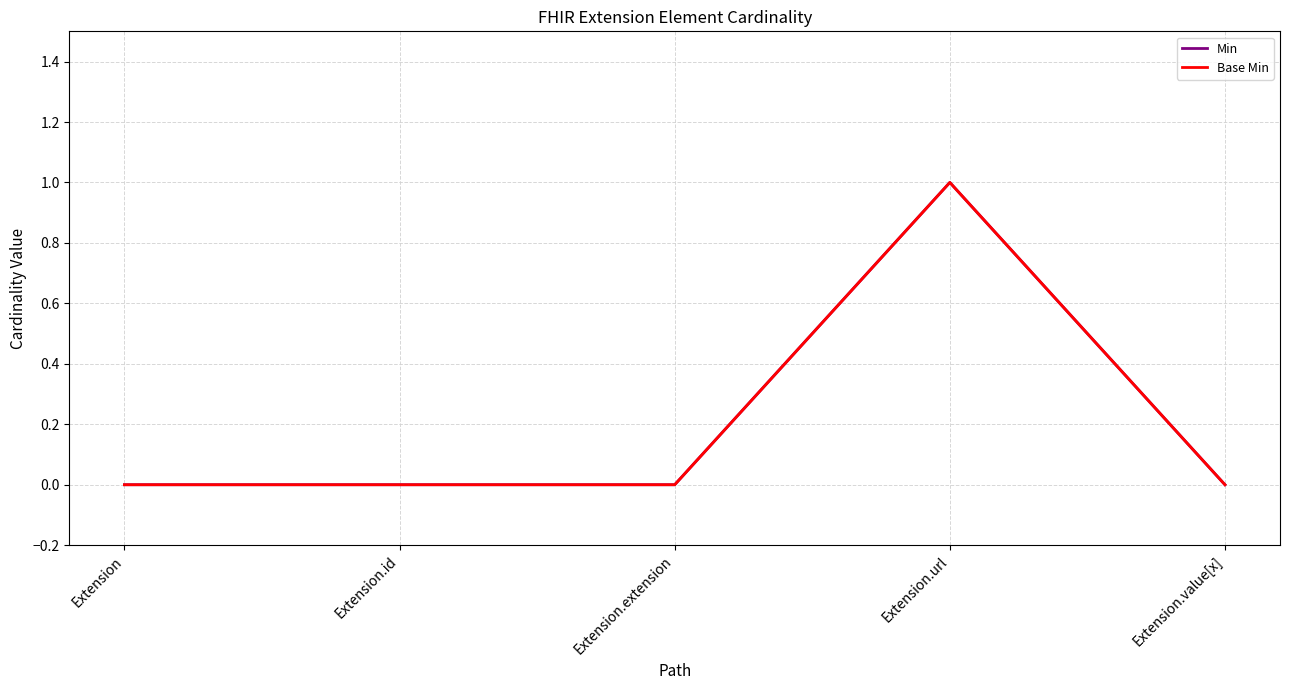

What position from the right is Extension.url?

2